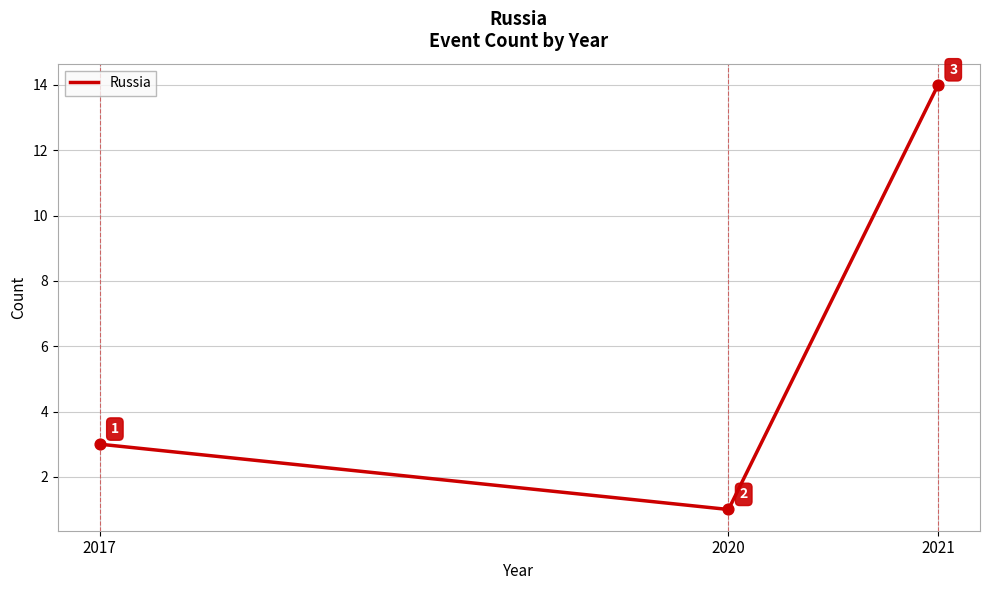

Which has a higher value, 2021 or 2017?

2021